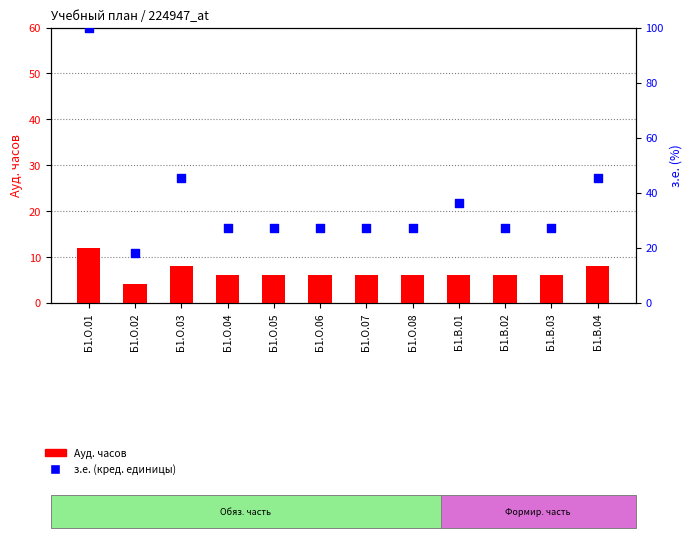

At which category is the sum across all series the highest?

Б1.О.01